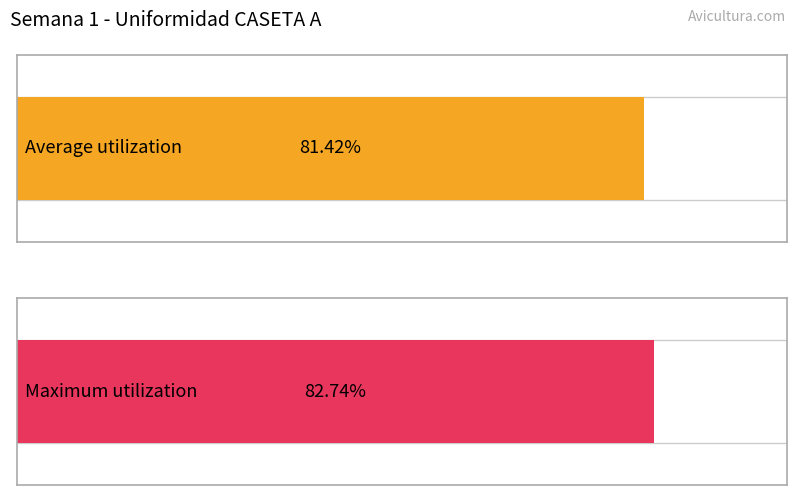

True or false: Maximum utilization has a value of 101.1 at Total.

False